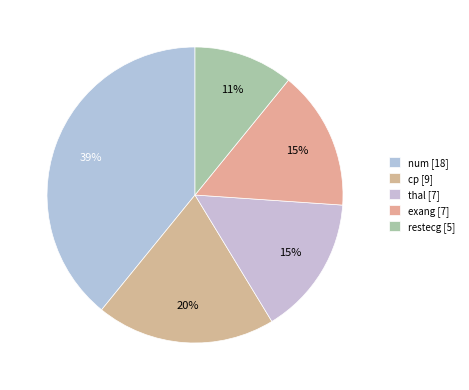

How many slices are in this pie chart?

5